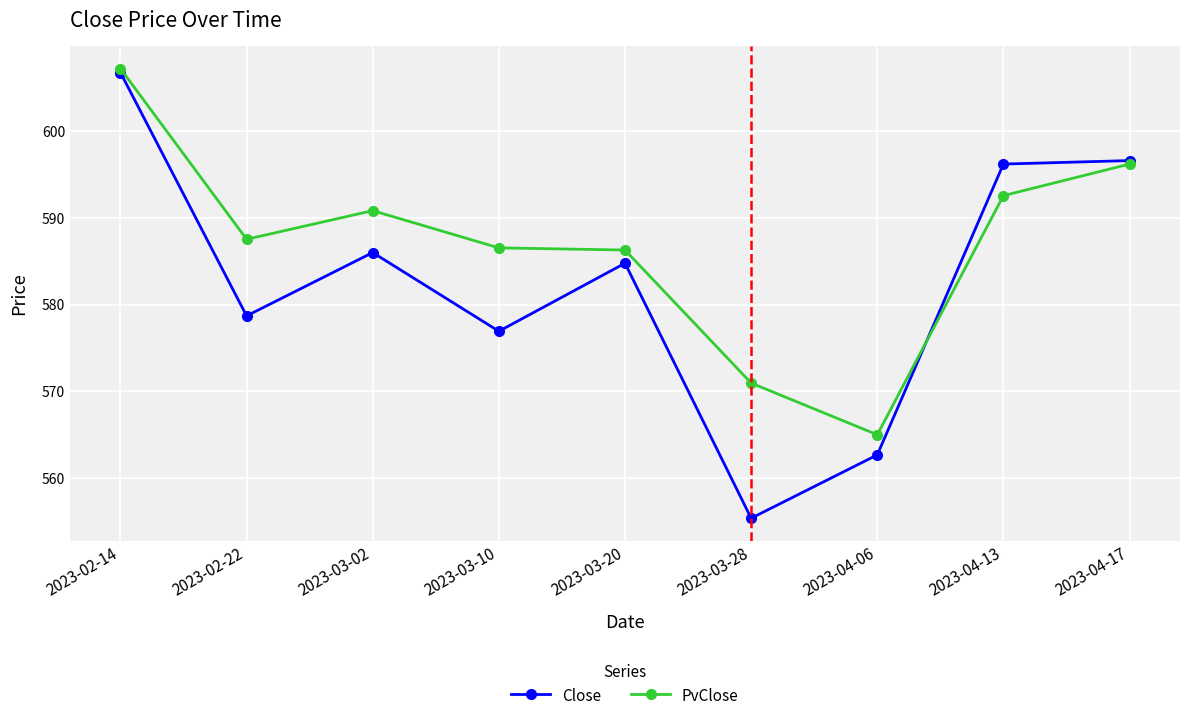

What is the sum of the Close values at 2023-03-20 and 2023-02-22?

1163.5